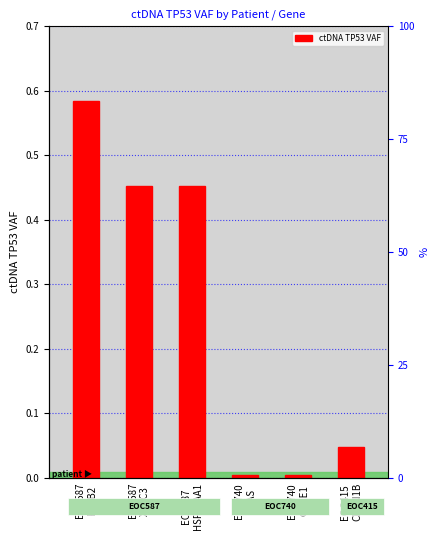

Reading right to left, list all the values displayed in this chart.

EOC415
CDKN1B=0.0	EOC740
CCNE1=0.0	EOC740
KRAS=0.0	EOC587
HSP90AA1=0.5	EOC587
XRCC3=0.5	EOC587
PALB2=0.6